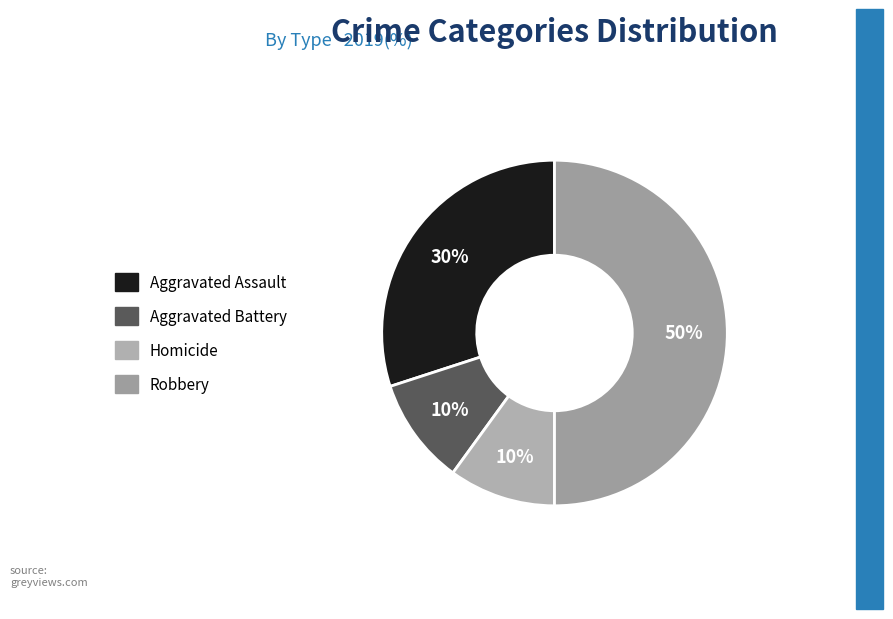

How many segments does this pie chart have?

4